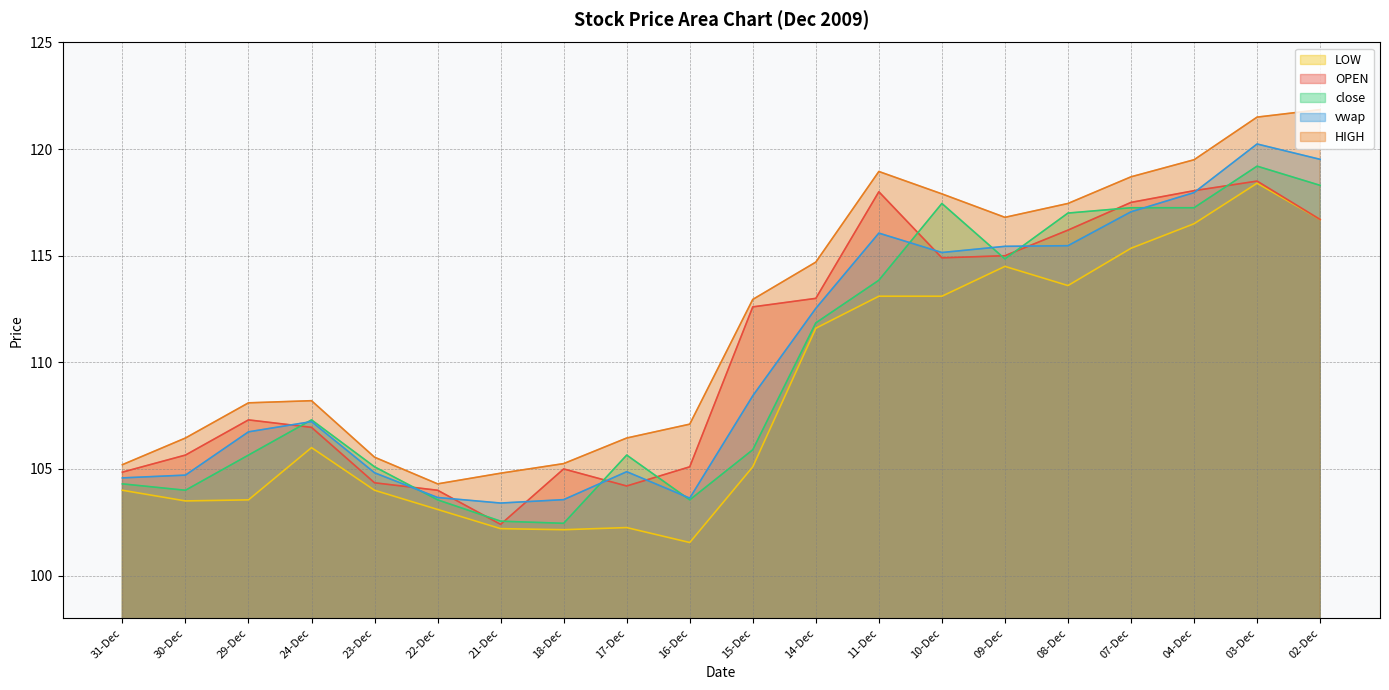

The value of OPEN at 29-Dec is 59.7. True or false?

False